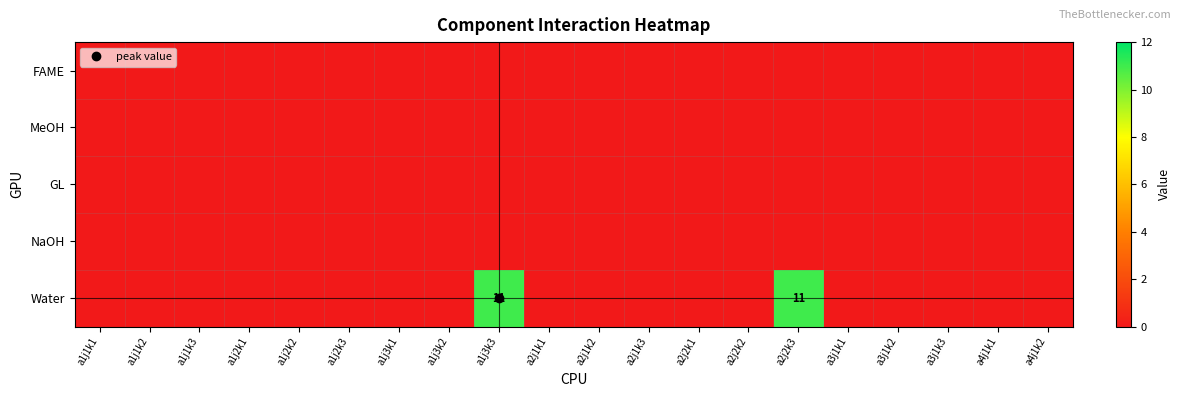

Which series has the largest total across all categories?

Water